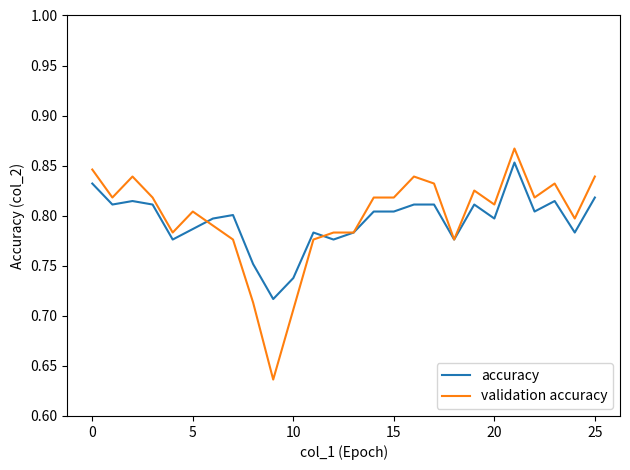

Which series has the largest range (max minus min)?

validation accuracy